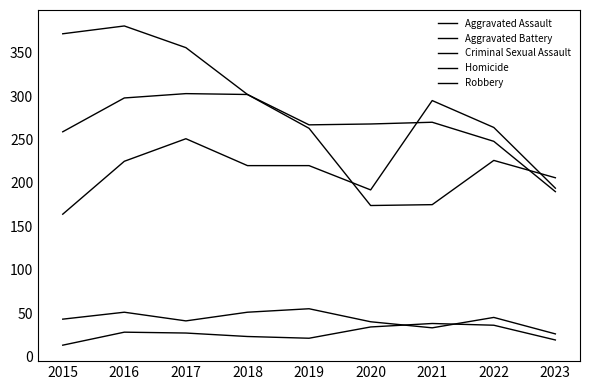

Is this an area chart (filled region under the line)?

No